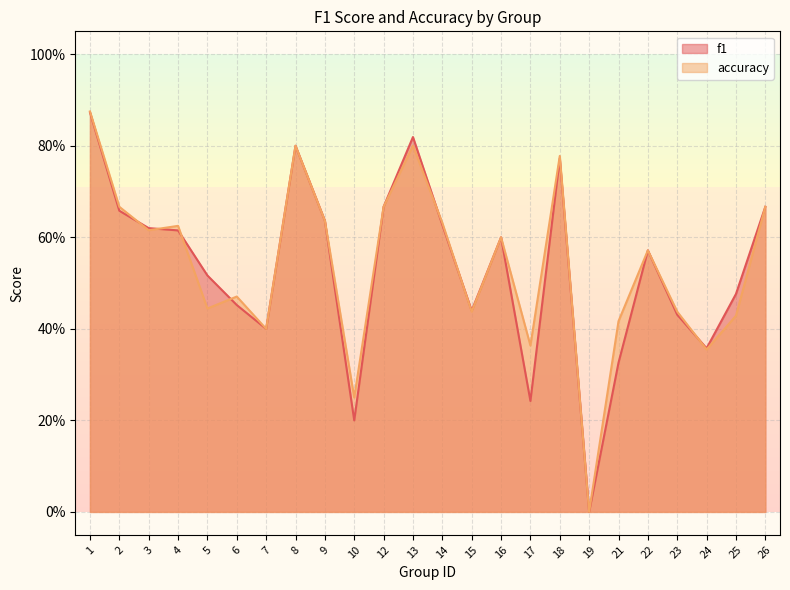

How many series are shown in this chart?

2